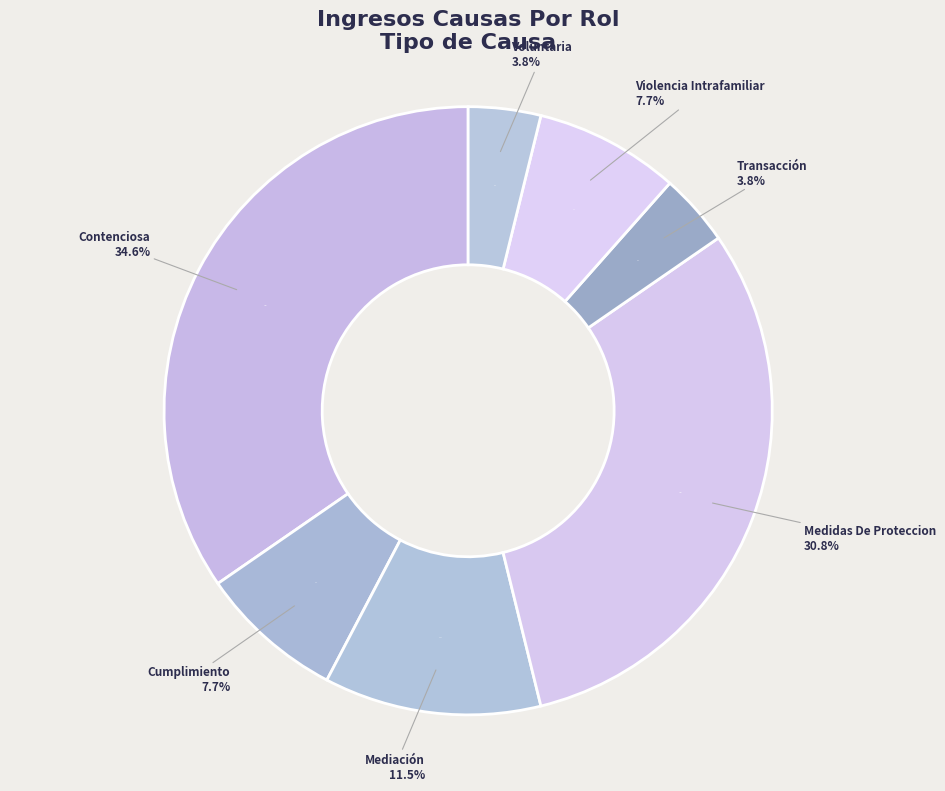

How many slices are in this pie chart?

7